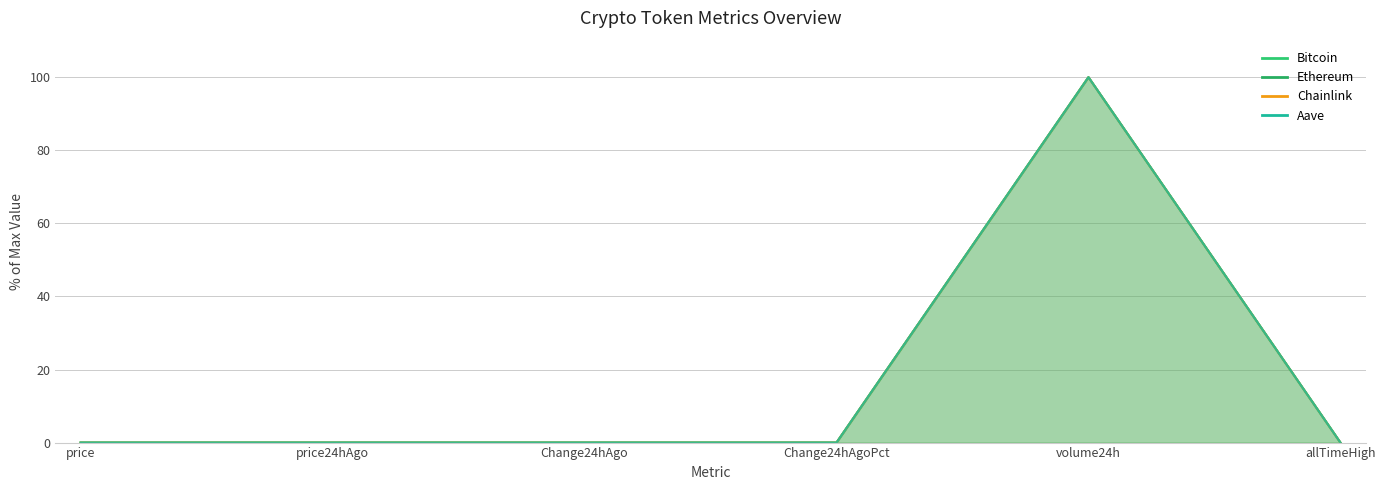

True or false: Aave has more than 0 points higher than both neighbors.

True